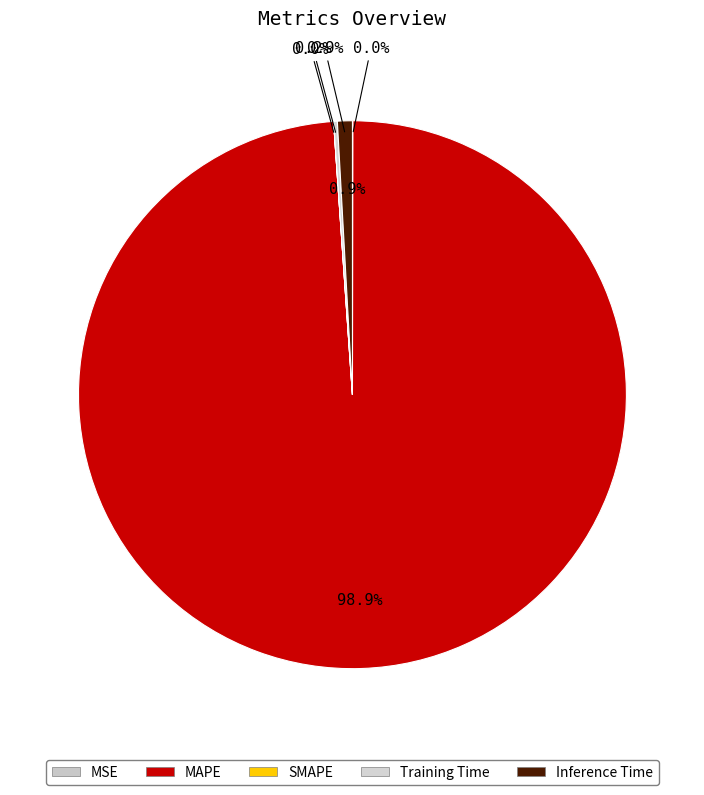

Is it true that Inference Time is 11% of the pie?

False